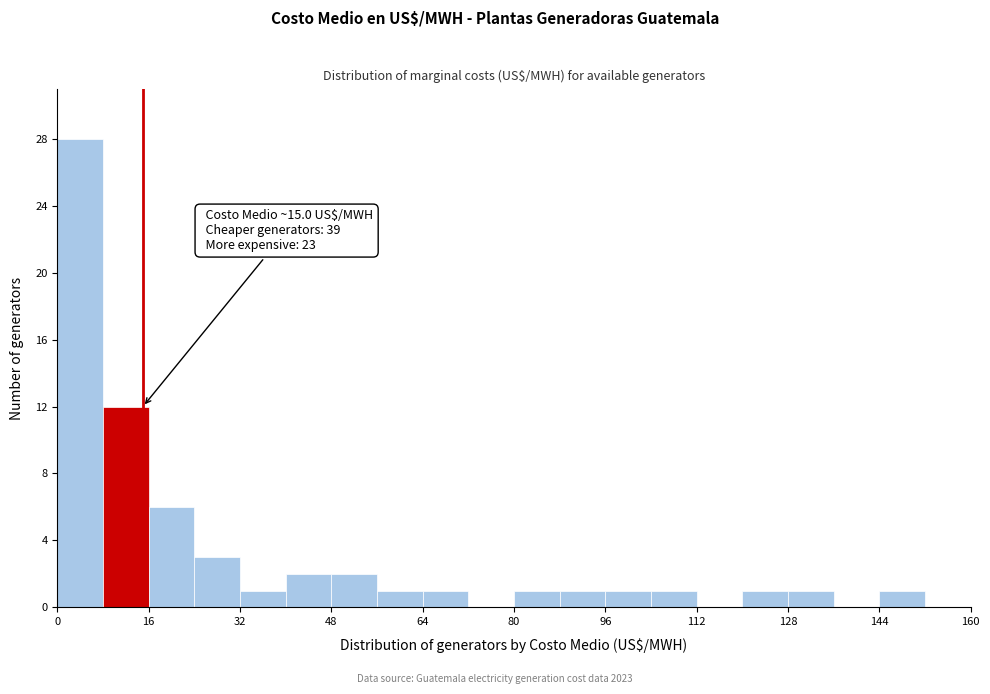

Which range on the x-axis has the tallest bar?

0 to 8